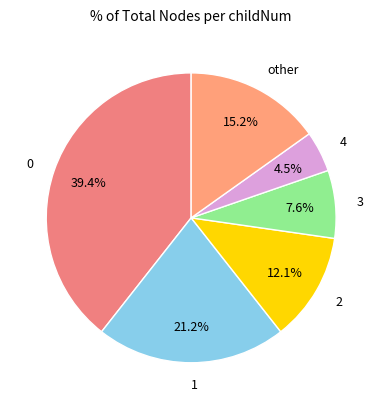

What is the total percentage of 0 and 3?

47.0%